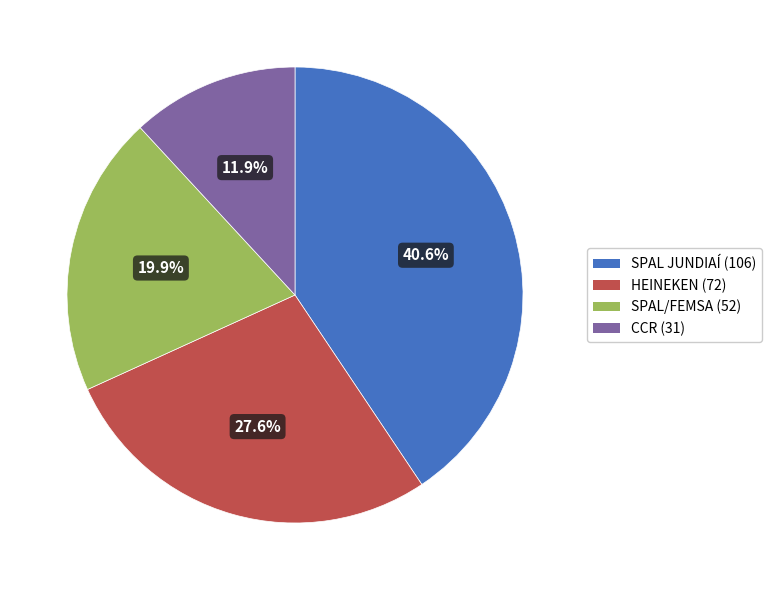

Is it true that SPAL/FEMSA is 20% of the pie?

True